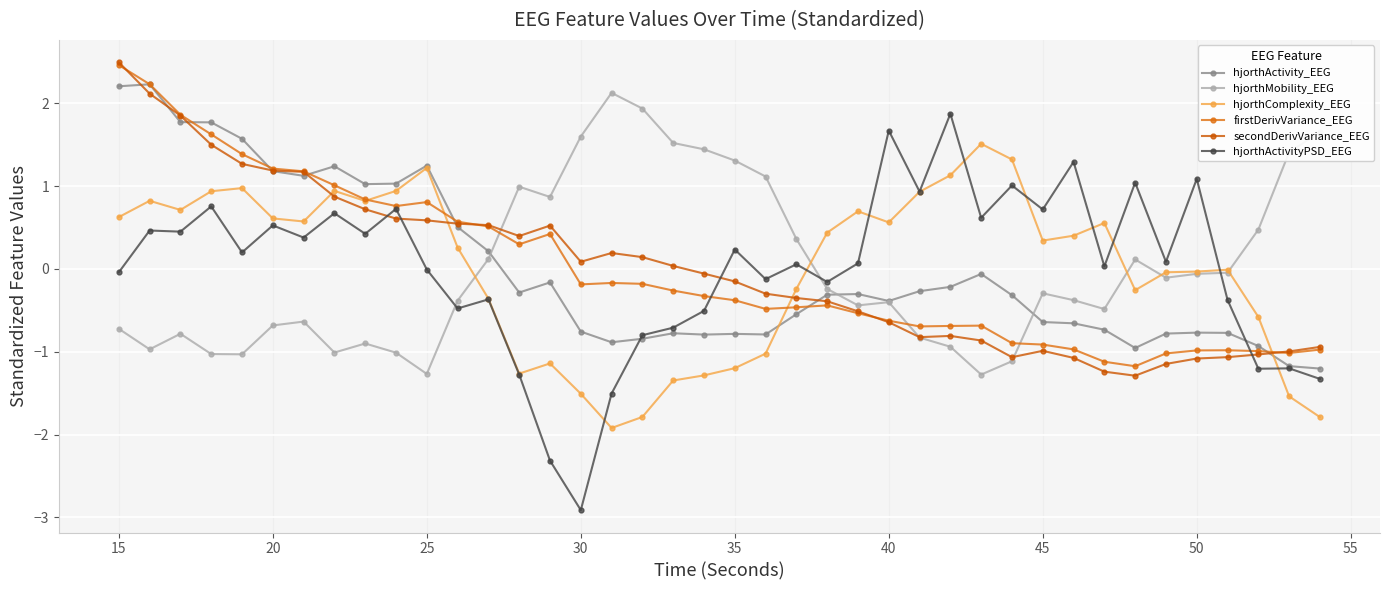

True or false: firstDerivVariance_EEG and hjorthComplexity_EEG cross at least once.

True